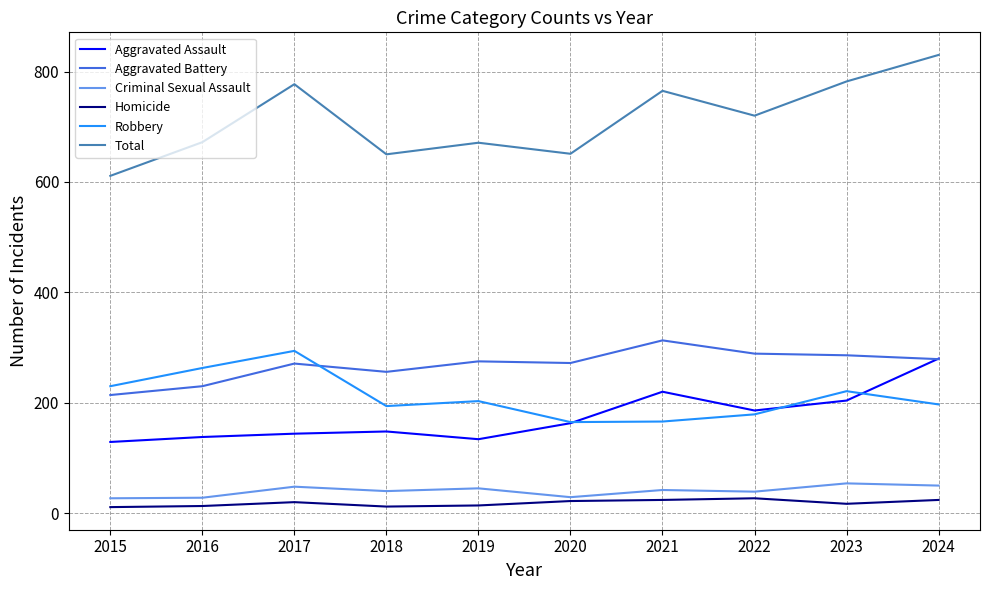

How many interior local valleys does the Total series have?

3